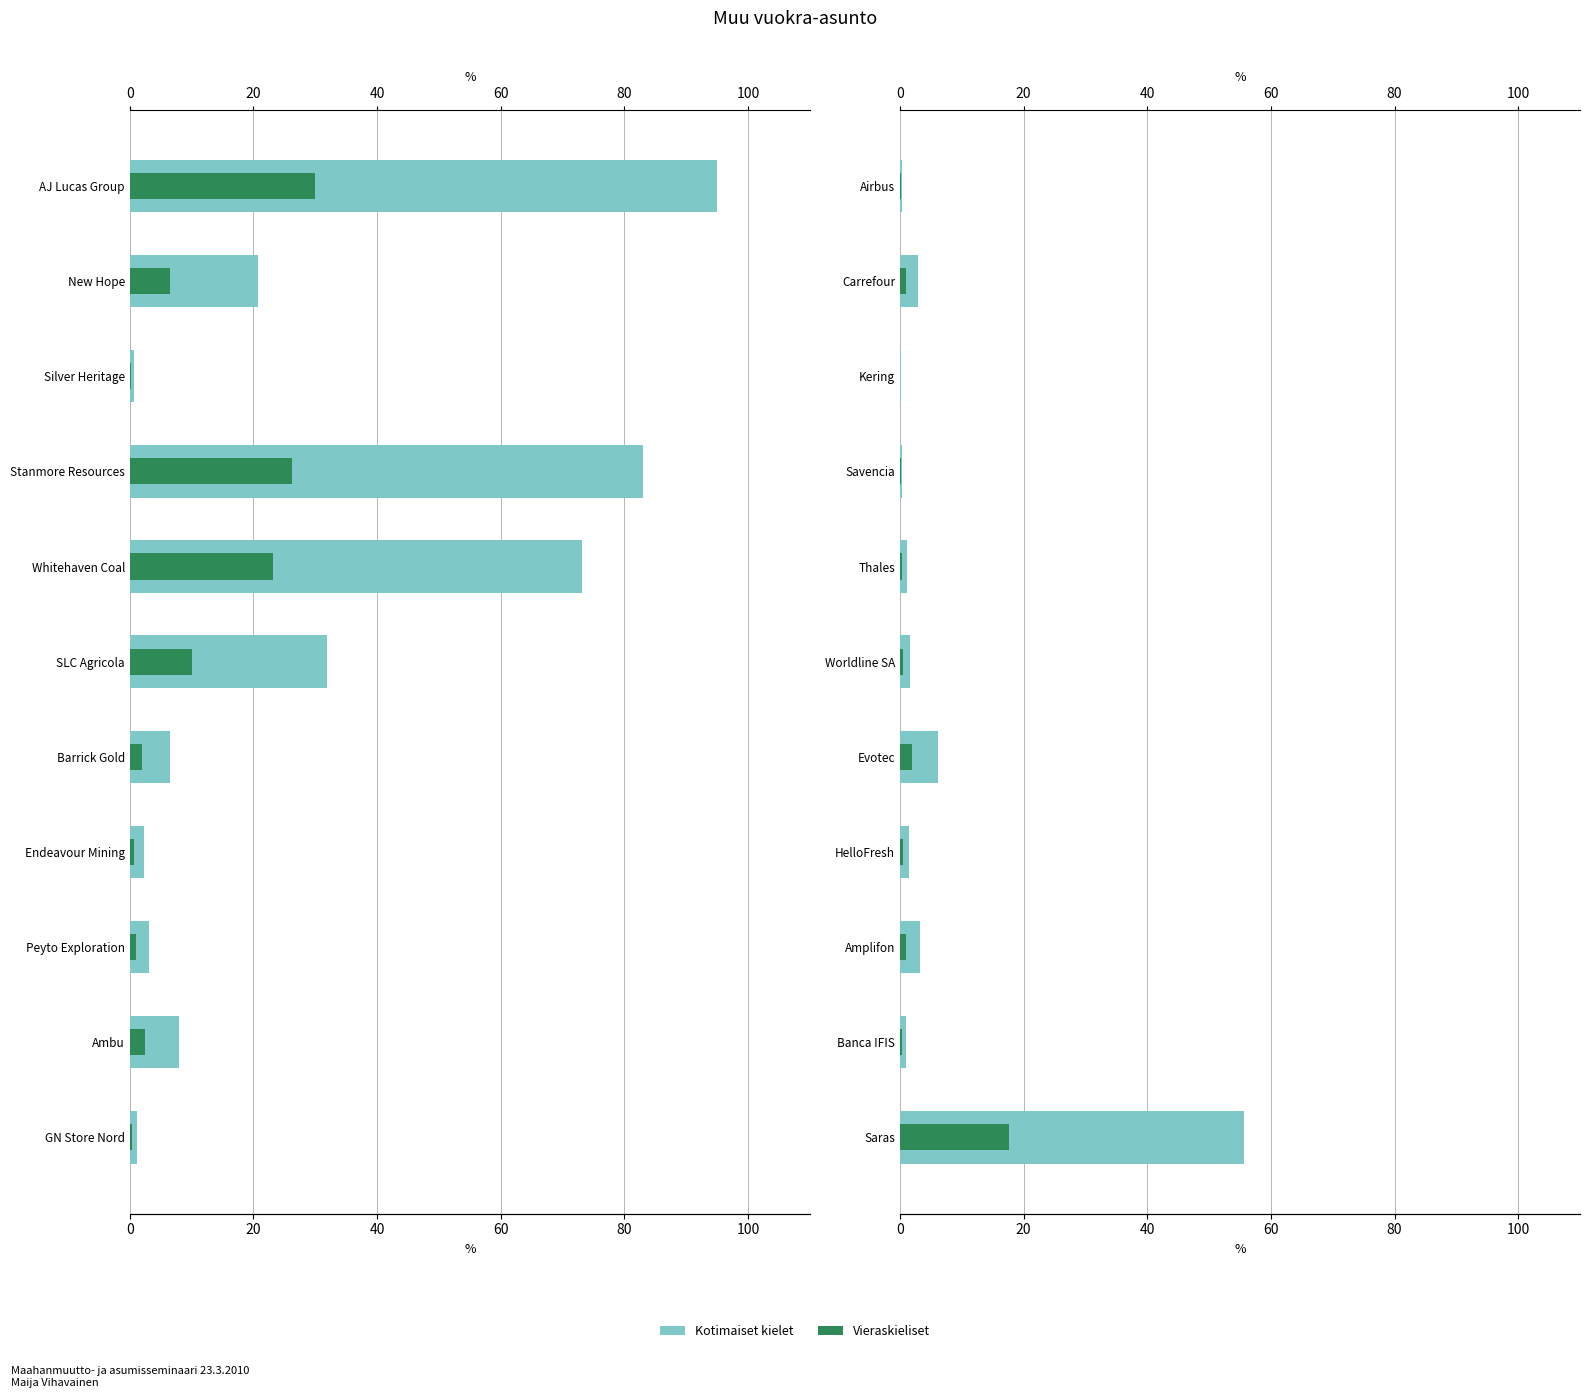

How many distinct data groups are displayed?

2